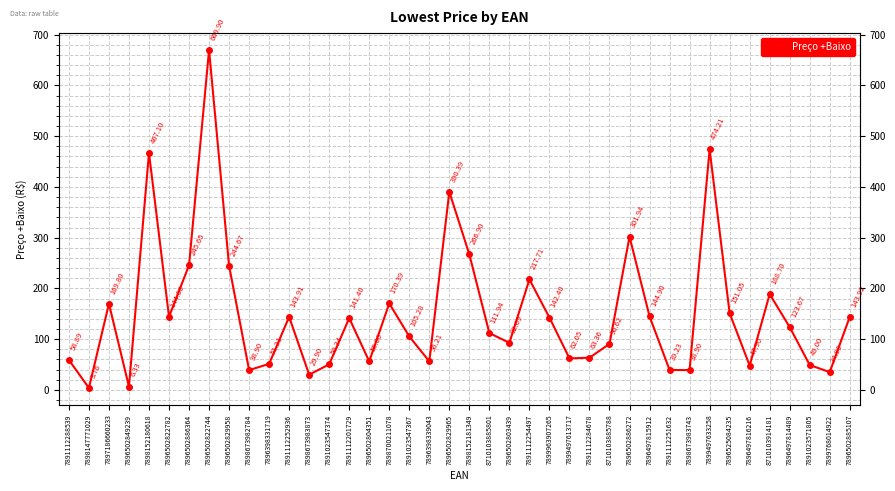

Which category has the highest value across all series?

7896502822744